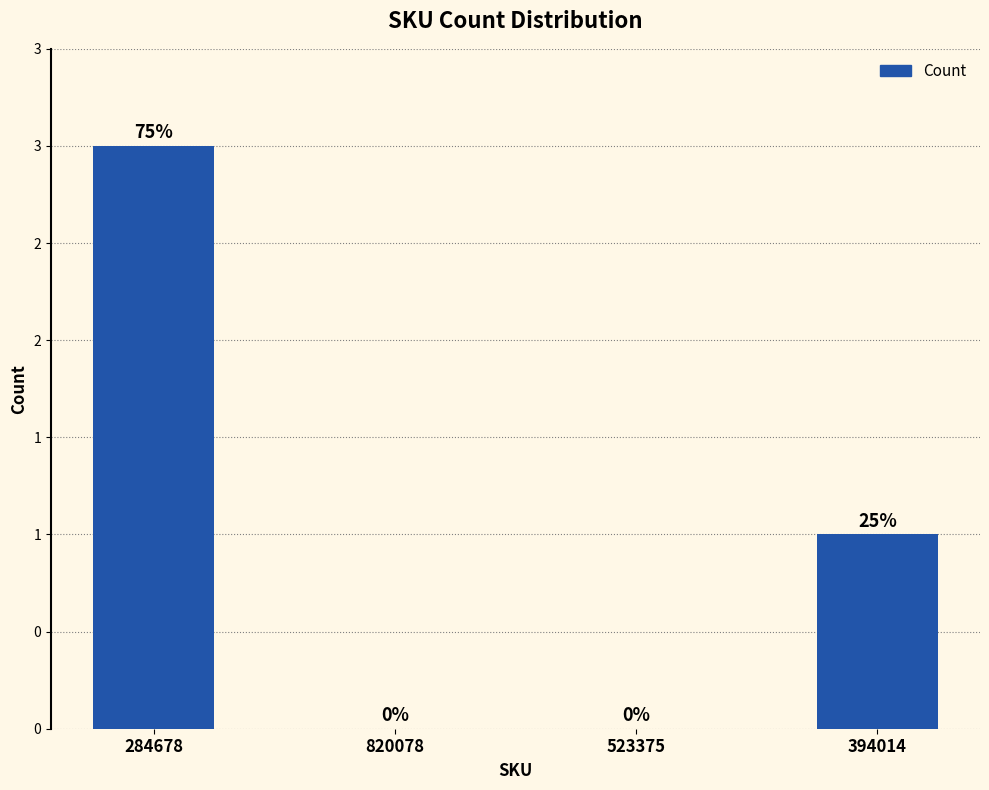

Are the bars horizontal?

No